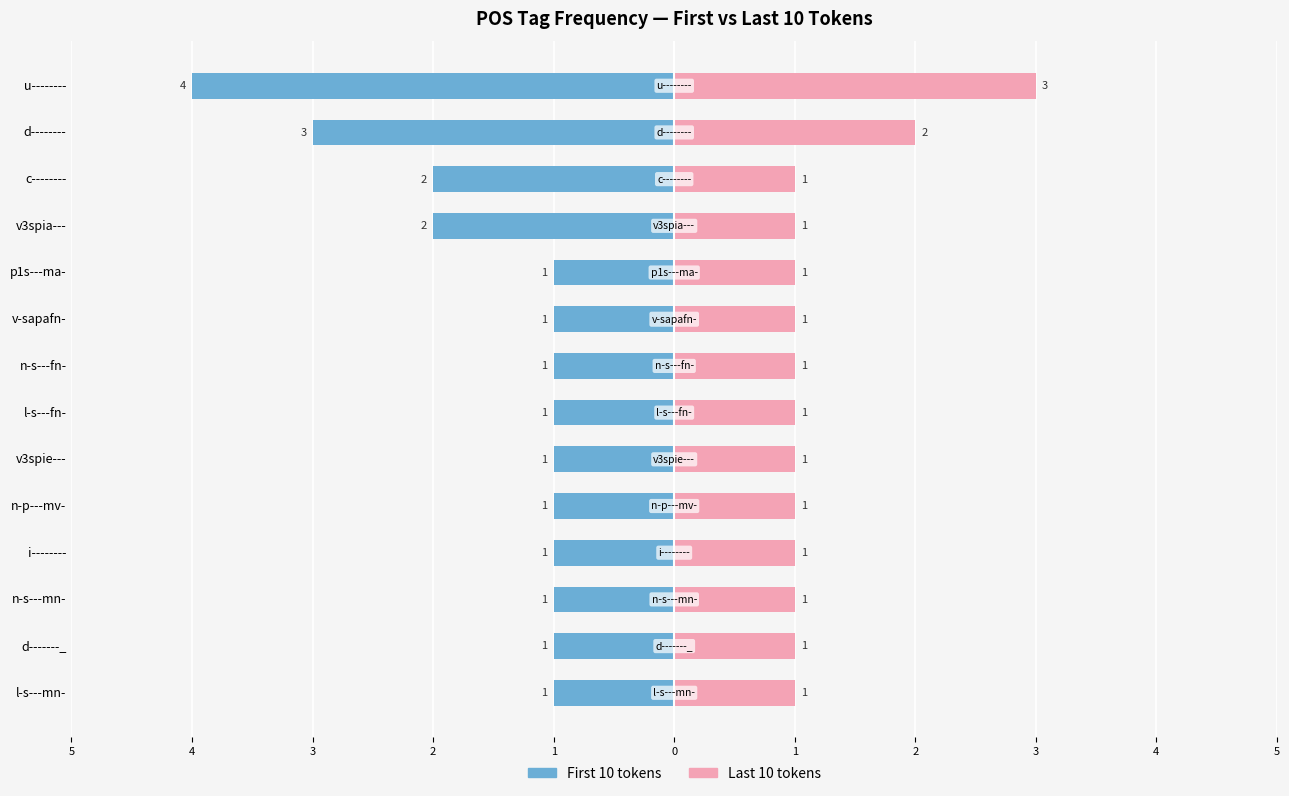

Does the chart contain stacked bars?

No